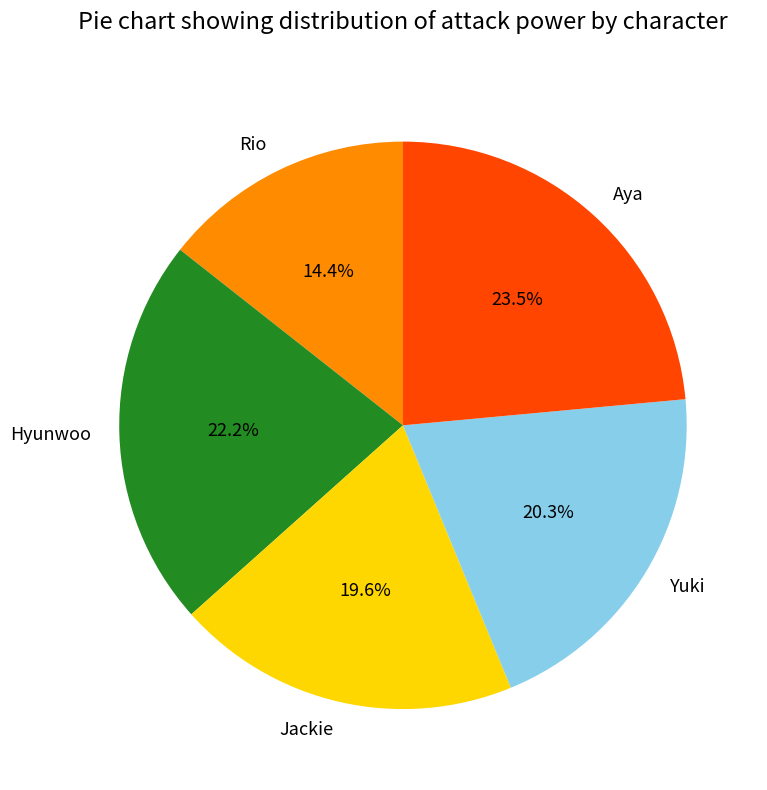

Is Hyunwoo the majority of the pie?

No